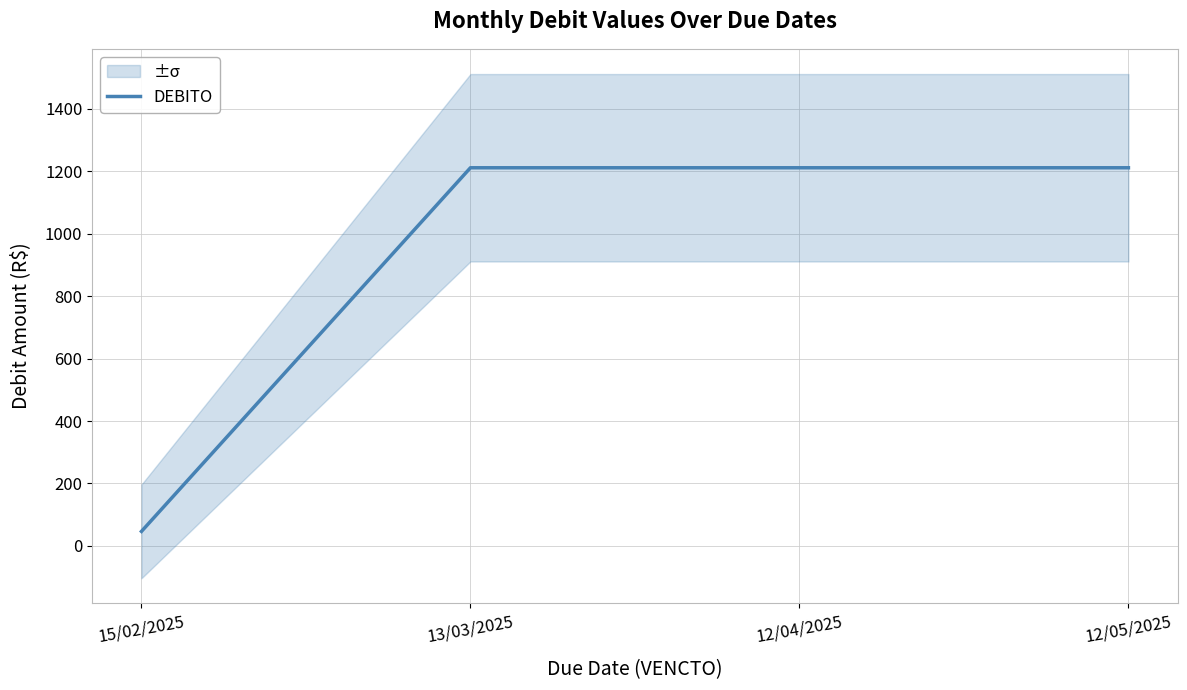

Count the number of values greater than 1210.

3